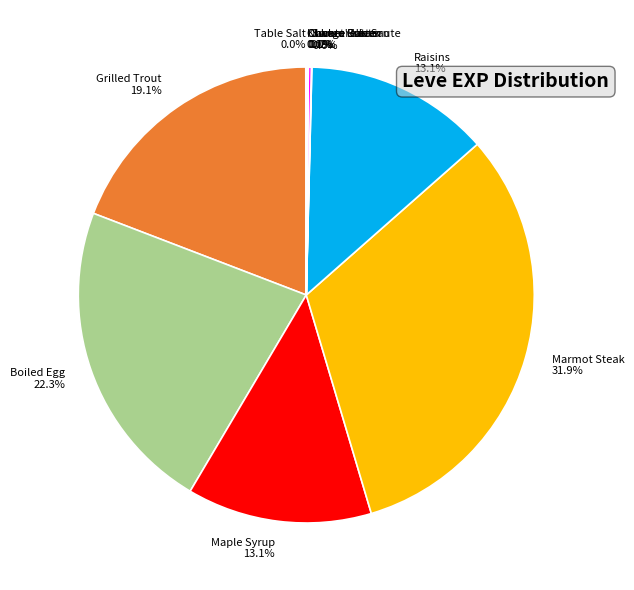

To the nearest percent, what is the average slice percentage?

9%